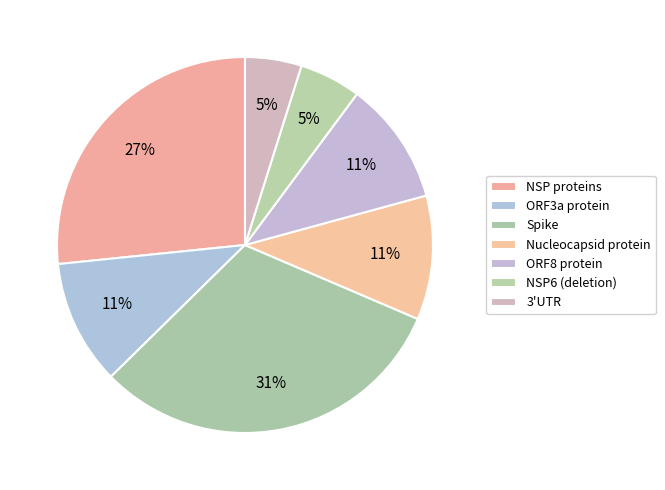

How many slices are in this pie chart?

7